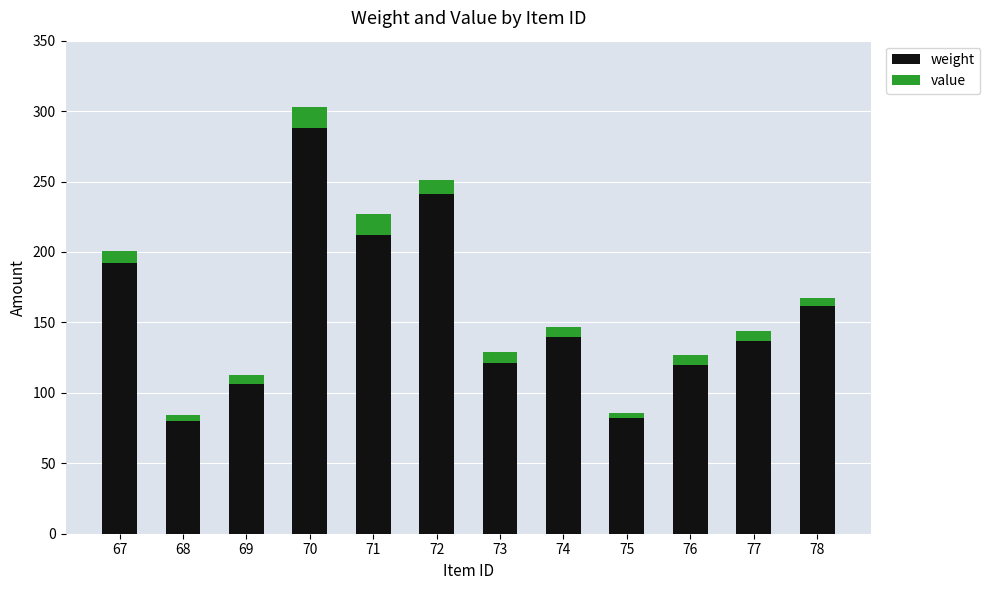

At which category is the sum across all series the highest?

70